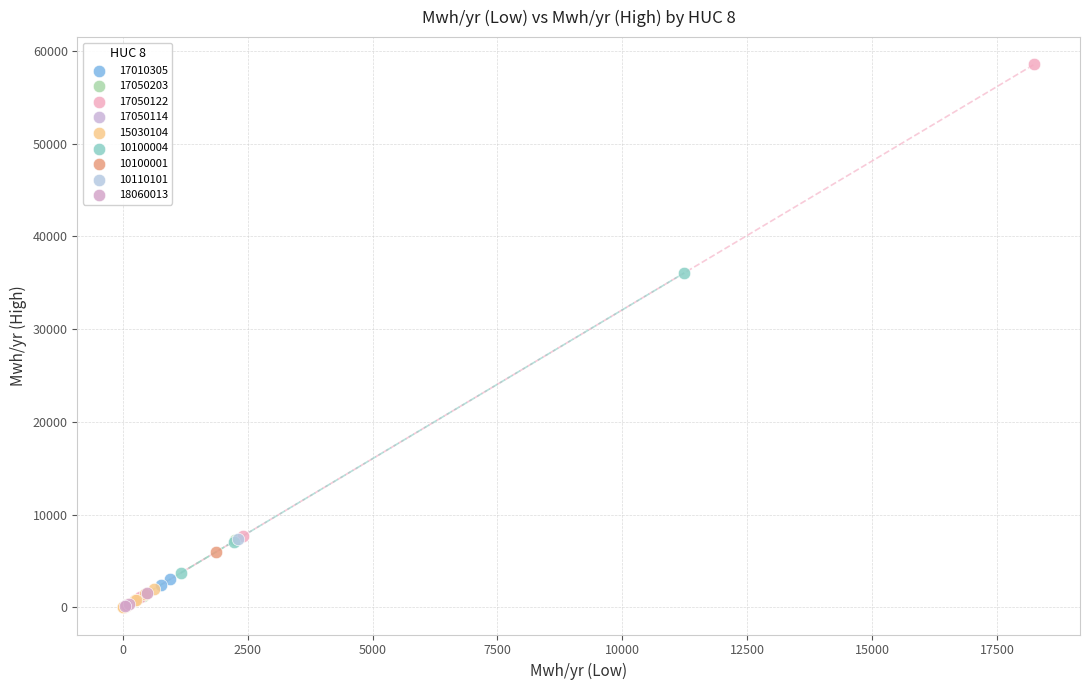

Which series reaches the maximum Y coordinate?

17050122